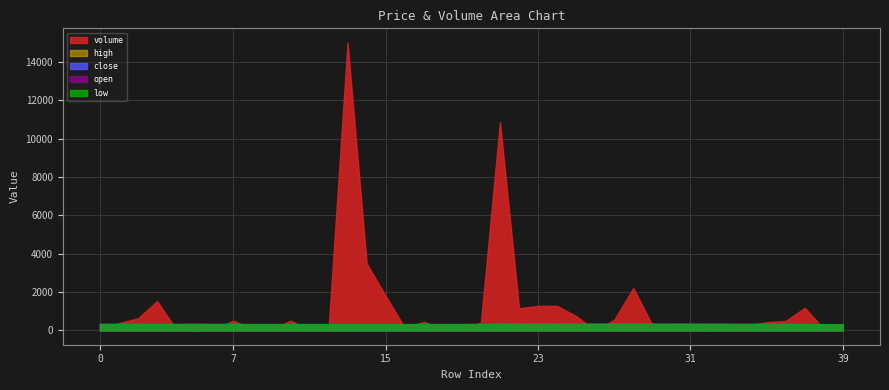

Which series has the widest spread of values?

volume